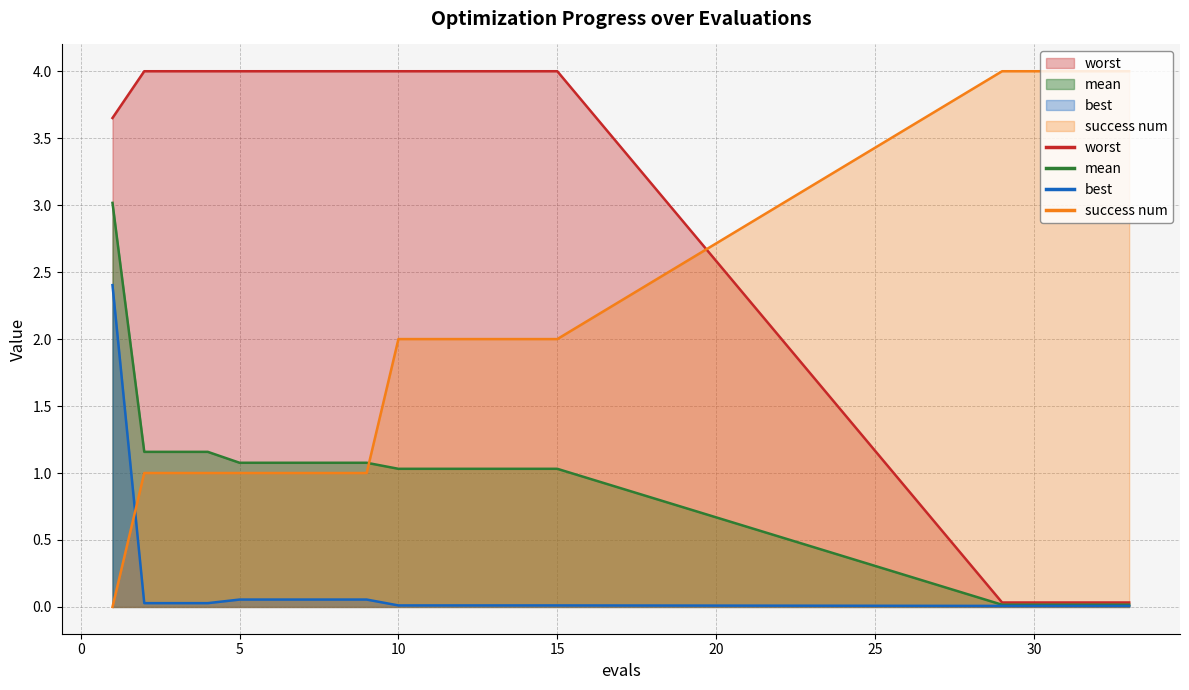

Between 4 and 29, which is larger?

4